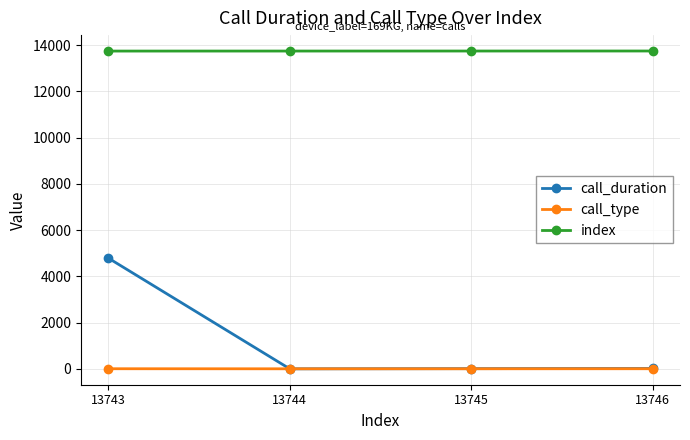

Which series has the largest total across all categories?

index